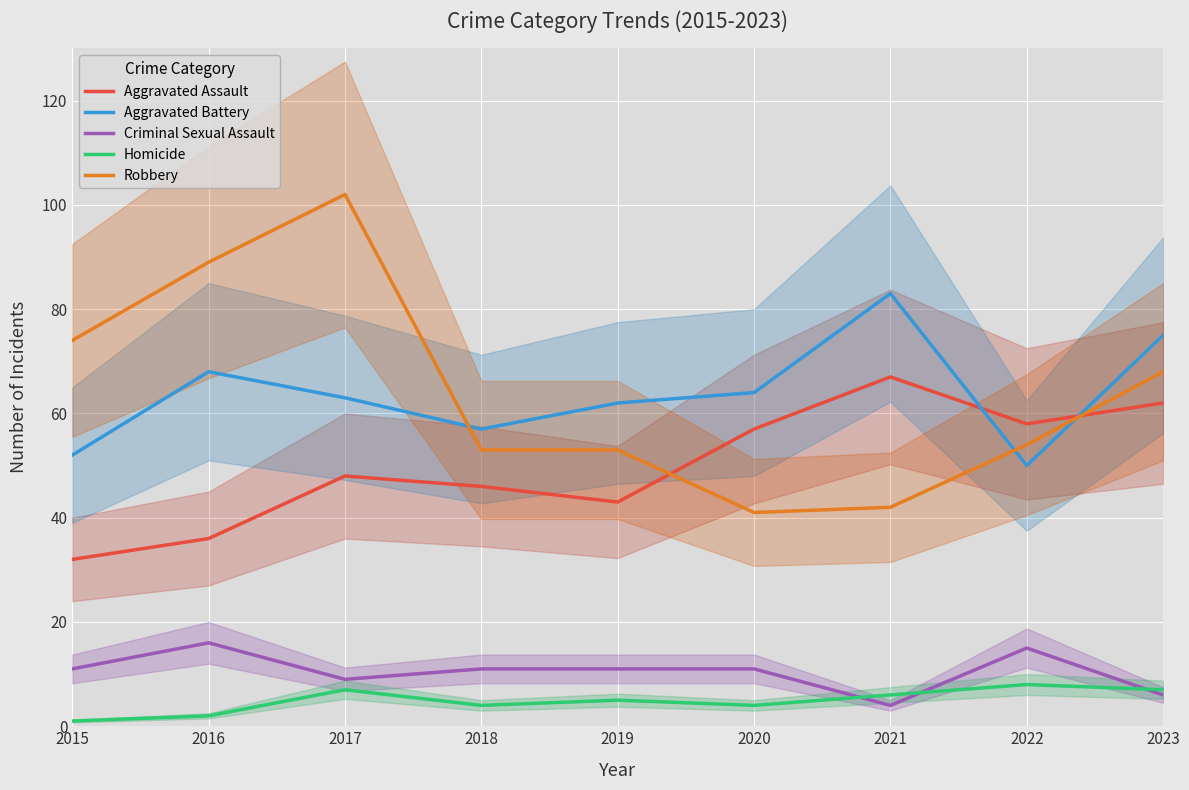

How many intersections are there between Aggravated Assault and Robbery?

2